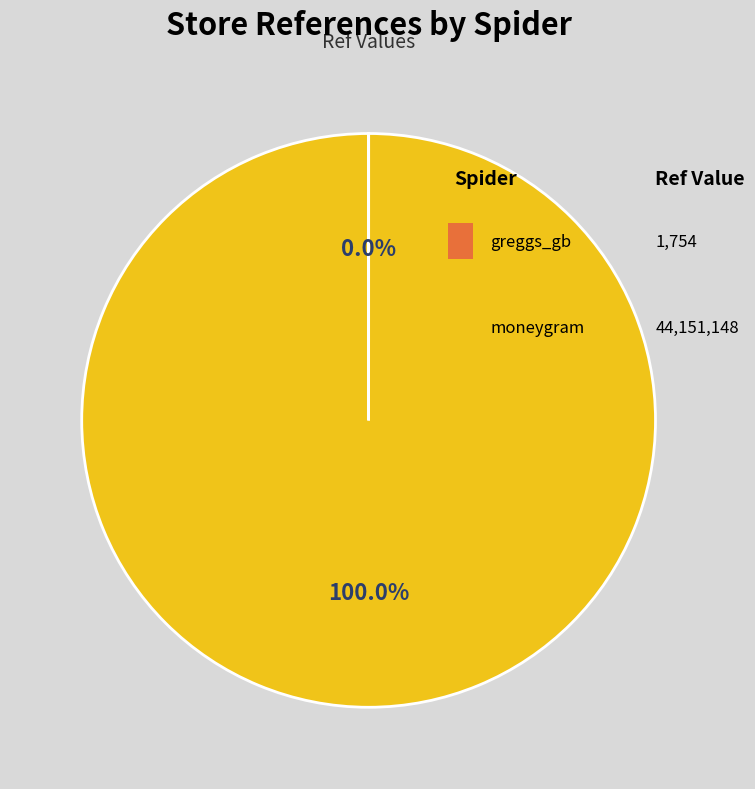

The moneygram slice represents 99% of the pie. True or false?

False